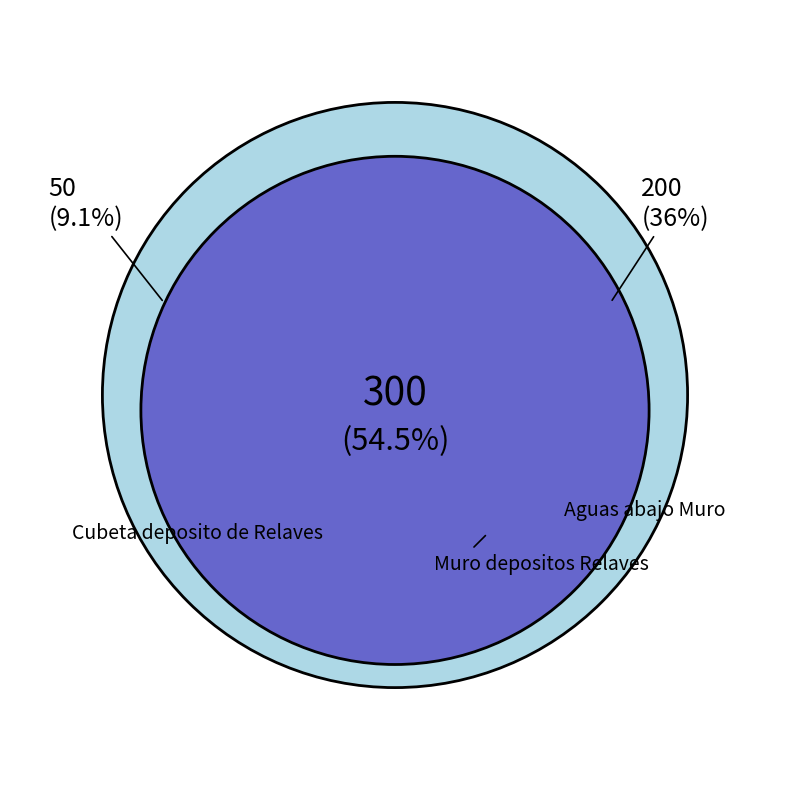

Which slice is the largest?

Muro depositos Relaves